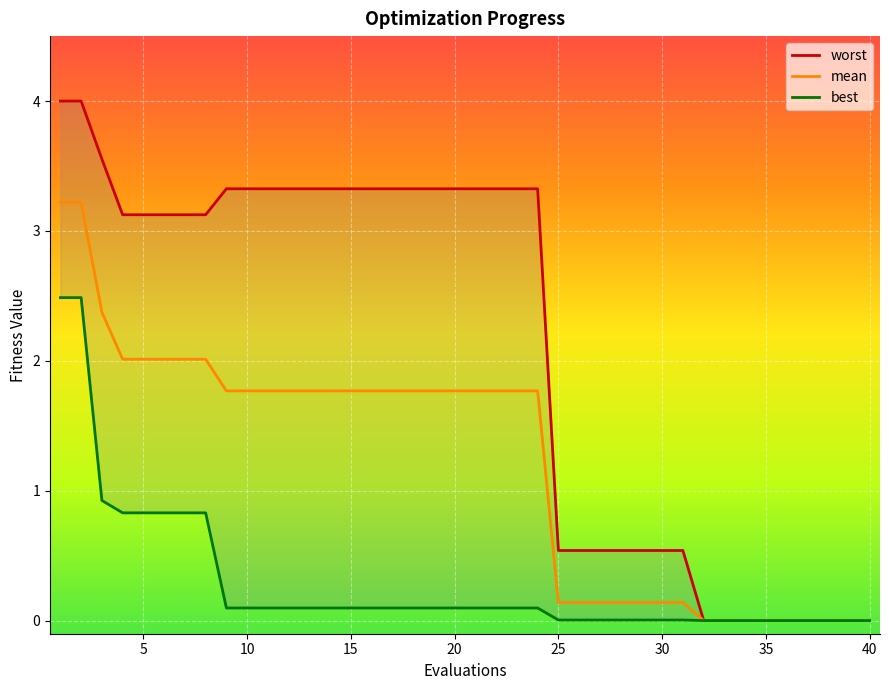

How many lines are shown in the chart?

3